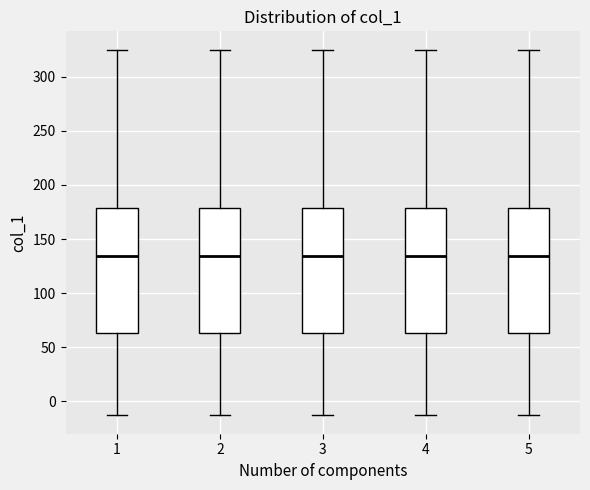

Where does the median line of the box at x = 2 sit on the y-axis? The values are not printed on the chart, so give them approximately, as read against the axis.

135